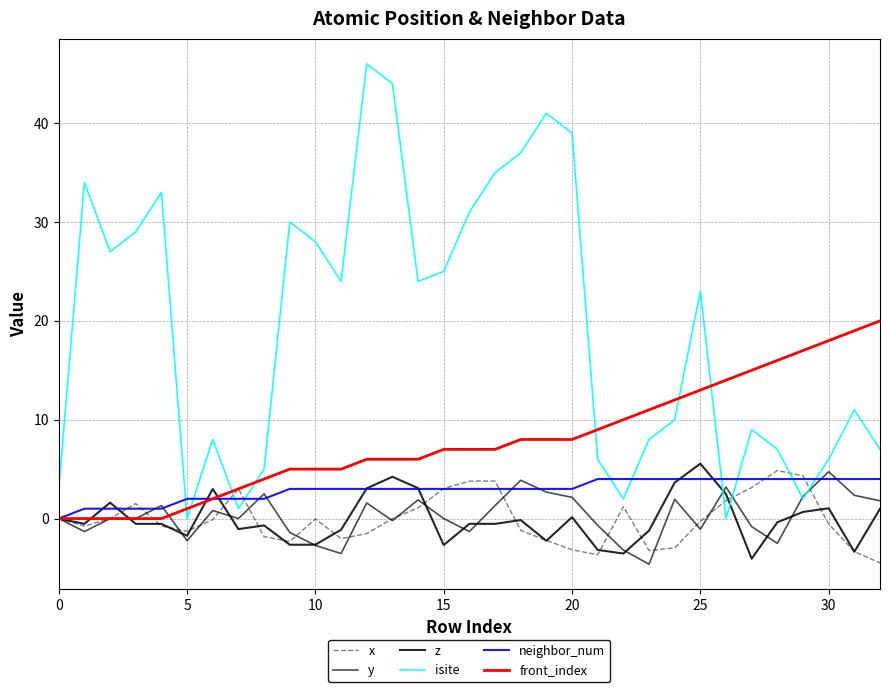

Does the chart have visible grid lines?

Yes